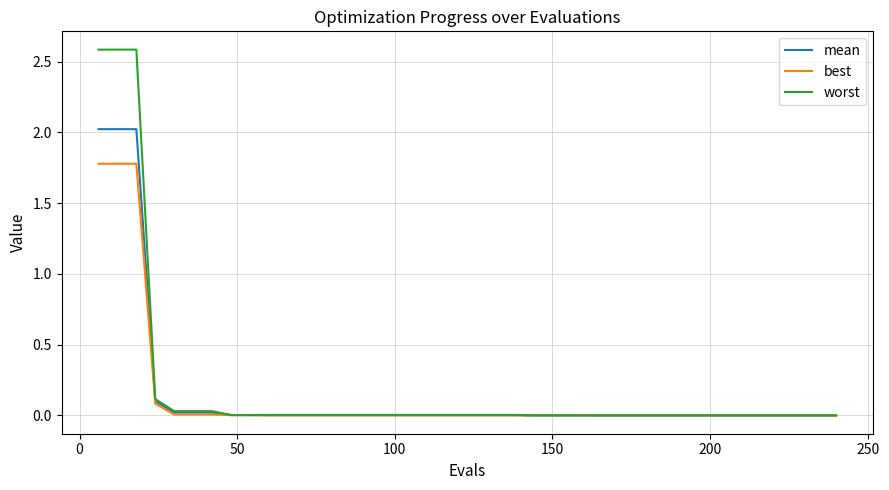

Rank the series by their maximum value, from highest to lowest.

worst, mean, best